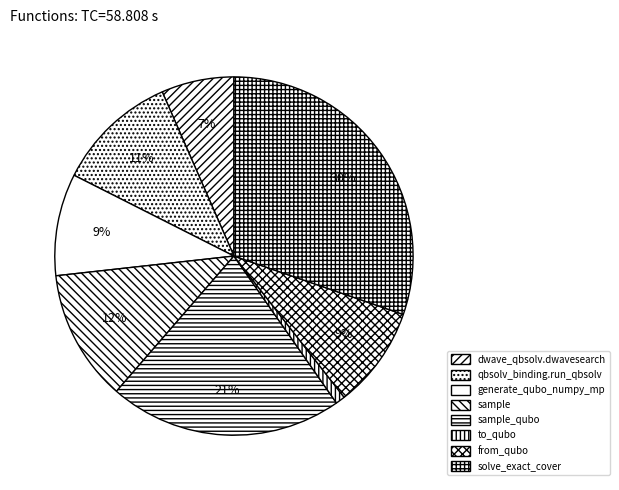

Count the number of slices in the pie.

8